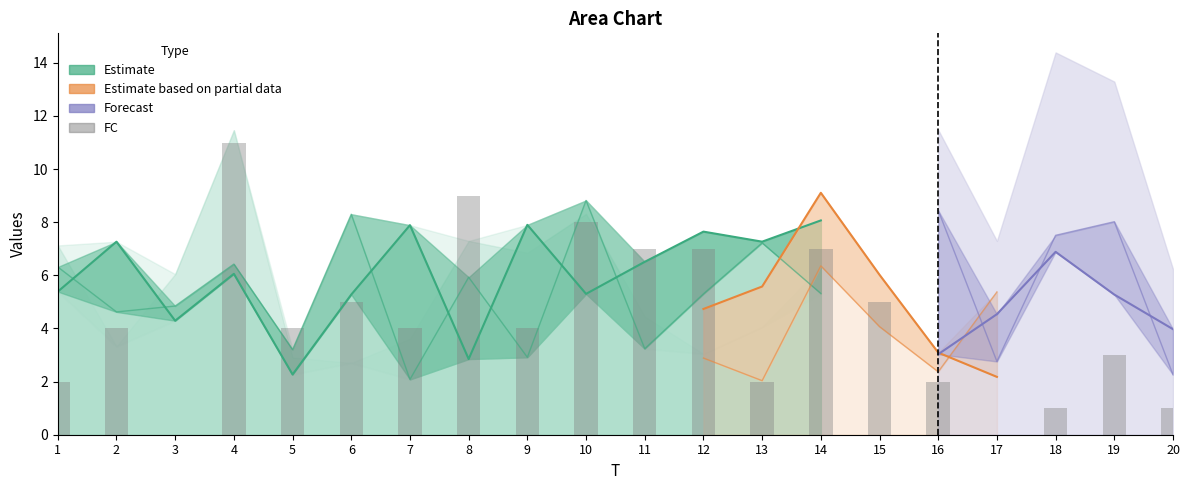

Reading left to right, extract all data points from this chart.

x1: 1=5.4	2=7.3	3=4.3	4=6.1	5=2.3	6=5.3	7=7.9	8=2.8	9=7.9	10=5.3	11=6.5	12=7.6	13=7.3	14=8.1	15=6.4	16=3.0	17=4.5	18=6.9	19=5.3	20=4.0
x2: 1=6.3	2=4.6	3=4.8	4=6.4	5=3.2	6=8.3	7=2.1	8=5.9	9=2.9	10=8.8	11=3.2	12=5.3	13=7.2	14=5.3	15=3.0	16=8.4	17=2.8	18=7.5	19=8.0	20=2.3
x3: 1=7.1	2=3.3	3=6.0	4=11.5	5=2.9	6=2.7	7=3.6	8=7.3	9=6.8	10=8.3	11=4.4	12=3.0	13=4.1	14=6.3	15=10.0	16=8.2	17=6.7	18=2.1	19=7.6	20=2.1
x4: 1=6.1	2=4.3	3=7.5	4=6.9	5=7.5	6=5.2	7=5.5	8=3.4	9=6.1	10=5.1	11=4.1	12=4.7	13=5.6	14=9.1	15=6.0	16=3.1	17=2.2	18=7.4	19=6.5	20=5.1
x5: 1=2.9	2=8.2	3=5.5	4=7.7	5=7.1	6=8.0	7=4.1	8=4.7	9=4.9	10=7.7	11=2.7	12=2.9	13=2.0	14=6.4	15=4.1	16=2.4	17=5.4	18=4.1	19=8.2	20=6.2
FC: 1=2.0	2=4.0	3=0.0	4=11.0	5=4.0	6=5.0	7=4.0	8=9.0	9=4.0	10=8.0	11=7.0	12=7.0	13=2.0	14=7.0	15=5.0	16=2.0	17=0.0	18=1.0	19=3.0	20=1.0